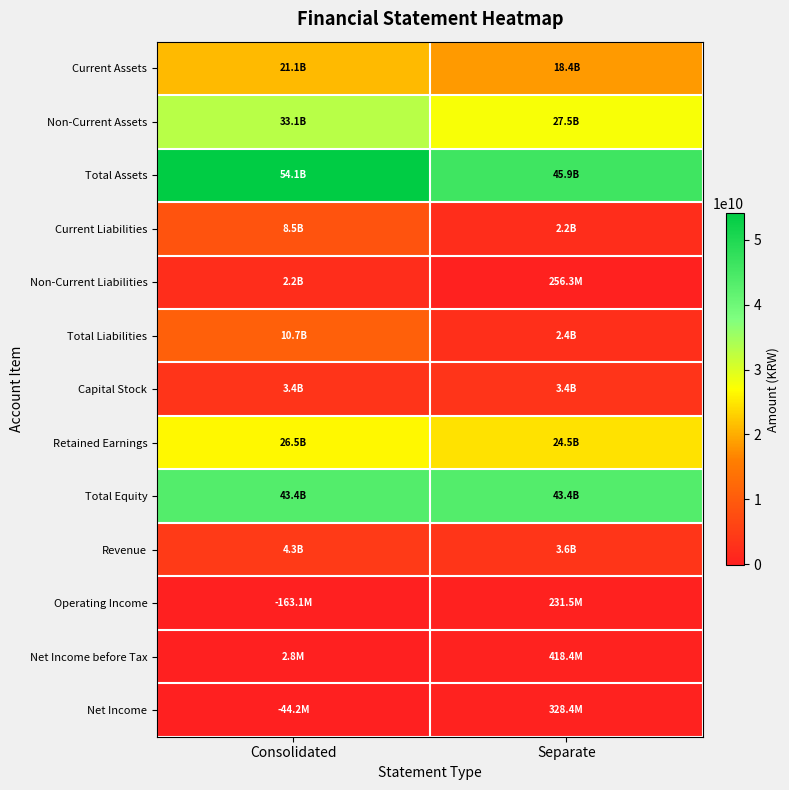

Reading left to right, transcribe all the data shown in this chart.

Current Assets: Consolidated=21067098020	Separate=18356685965
Non-Current Assets: Consolidated=33056339592	Separate=27537547156
Total Assets: Consolidated=54123437612	Separate=45894233121
Current Liabilities: Consolidated=8532701638	Separate=2191974700
Non-Current Liabilities: Consolidated=2182771022	Separate=256276297
Total Liabilities: Consolidated=10715472660	Separate=2448250997
Capital Stock: Consolidated=3388870500	Separate=3388870500
Retained Earnings: Consolidated=26529135526	Separate=24496466334
Total Equity: Consolidated=43407964952	Separate=43445982124
Revenue: Consolidated=4325410695	Separate=3579772814
Operating Income: Consolidated=-163141128	Separate=231548329
Net Income before Tax: Consolidated=2751861	Separate=418408475
Net Income: Consolidated=-44174507	Separate=328383942